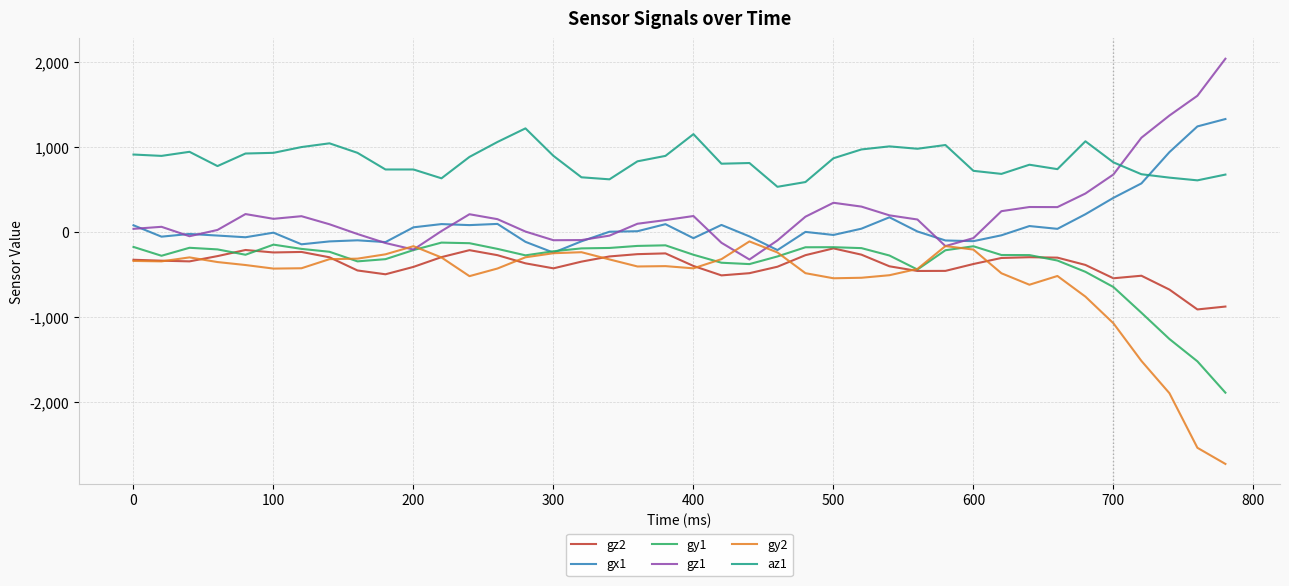

True or false: gy1 has more than 1 points higher than both neighbors.

True